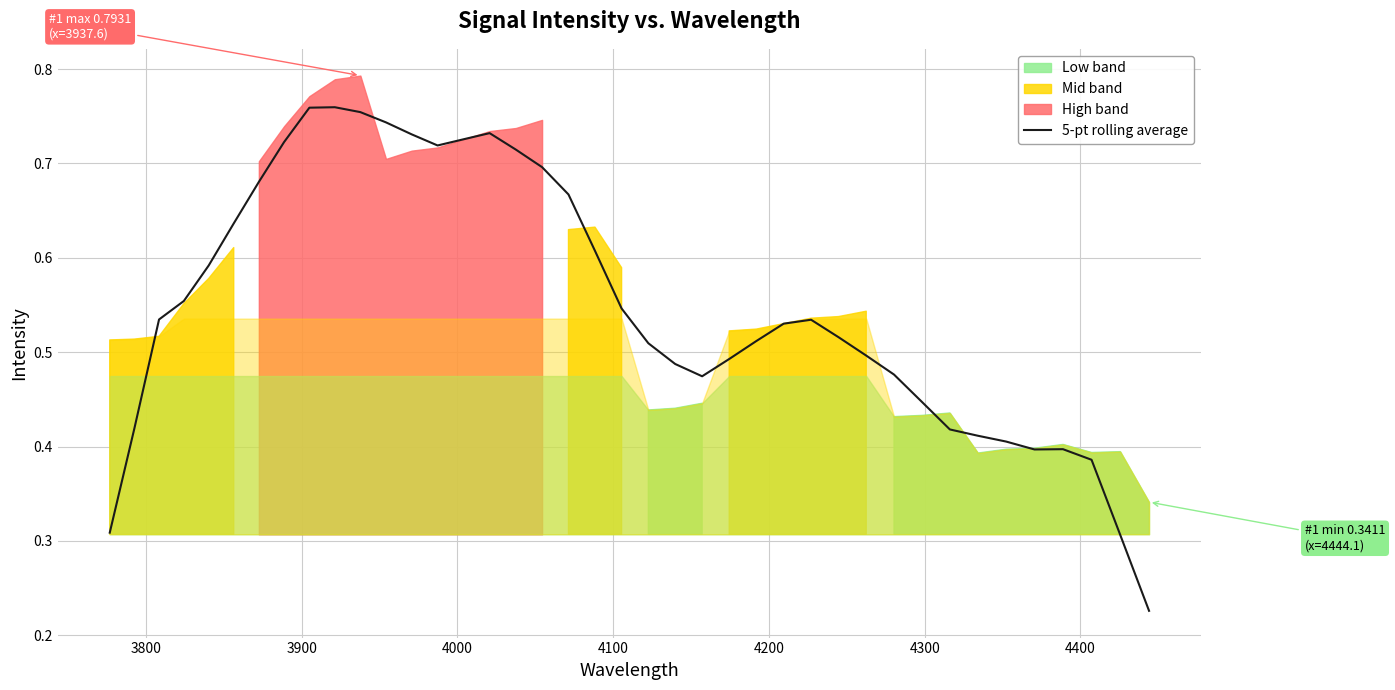

True or false: there are more than 0 points higher than both neighbors.

True